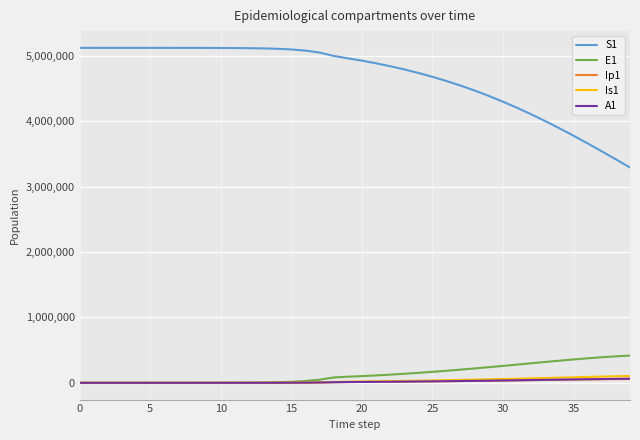

Which series has the largest range (max minus min)?

S1